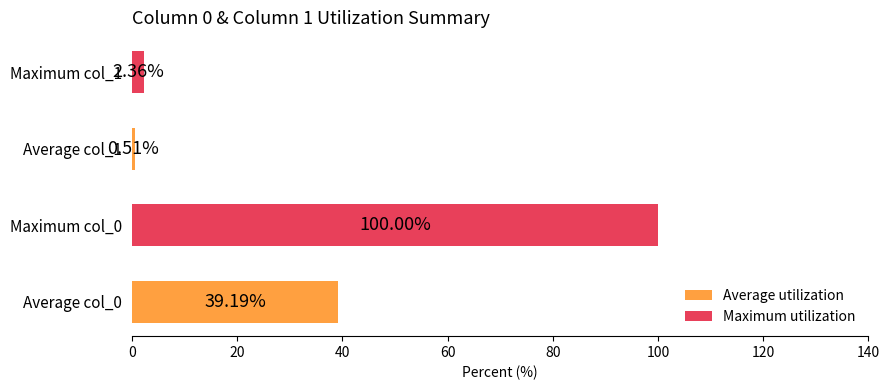

What is the difference between the maximum and minimum values?

99.5